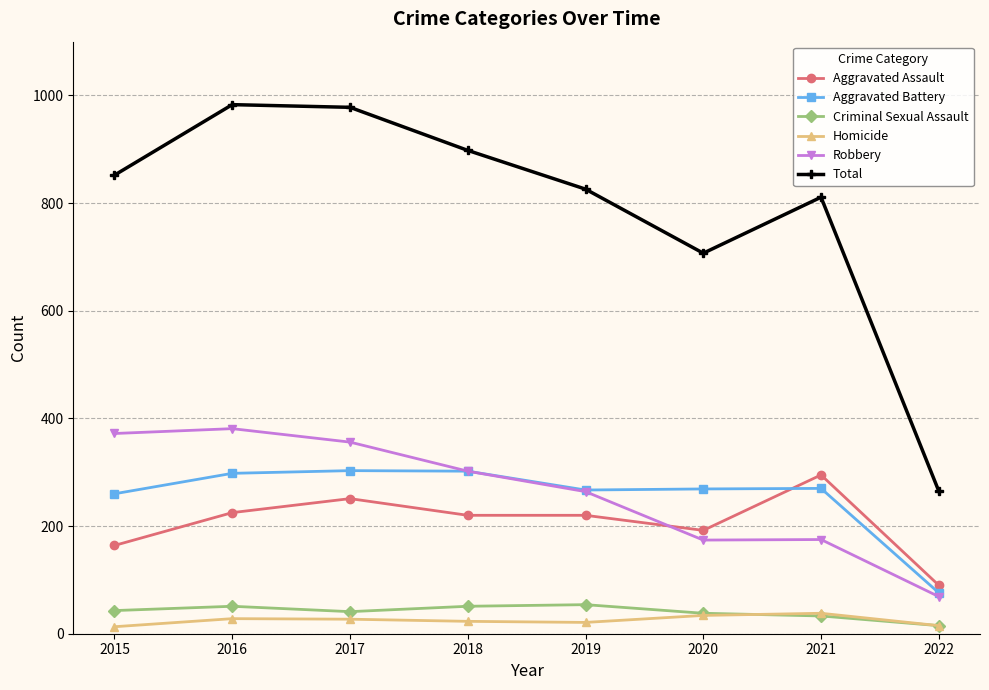

What is the highest value of the Total series?

983